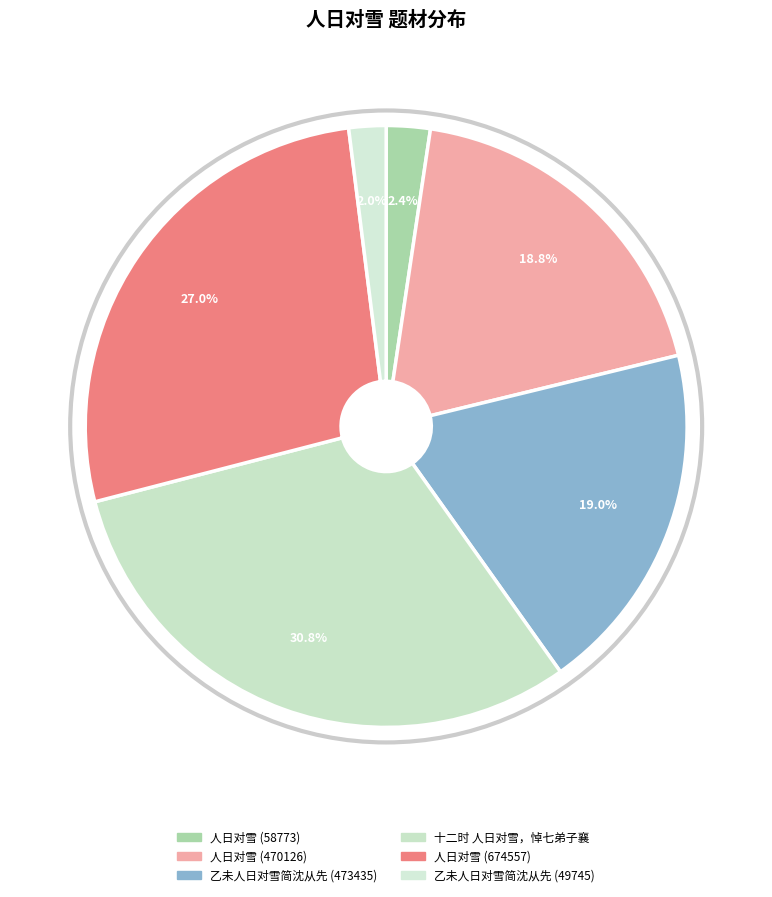

What portion of the pie excludes 人日对雪 (470126)?

81.2%